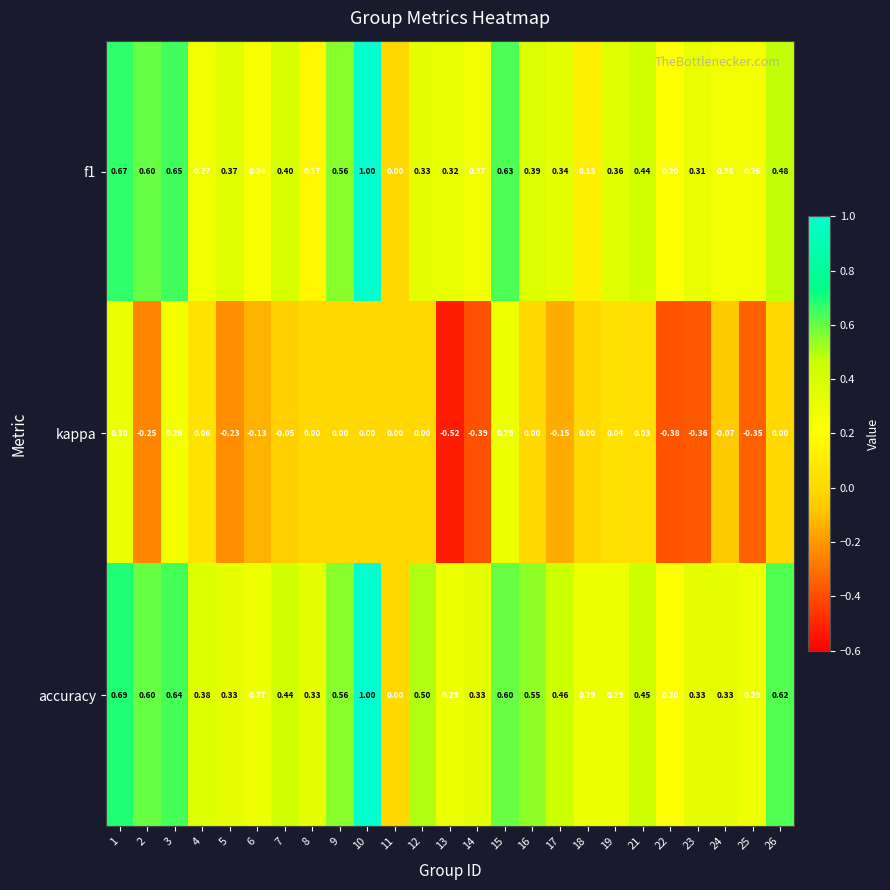

Between 13 and 26, which series saw the biggest shift?

kappa